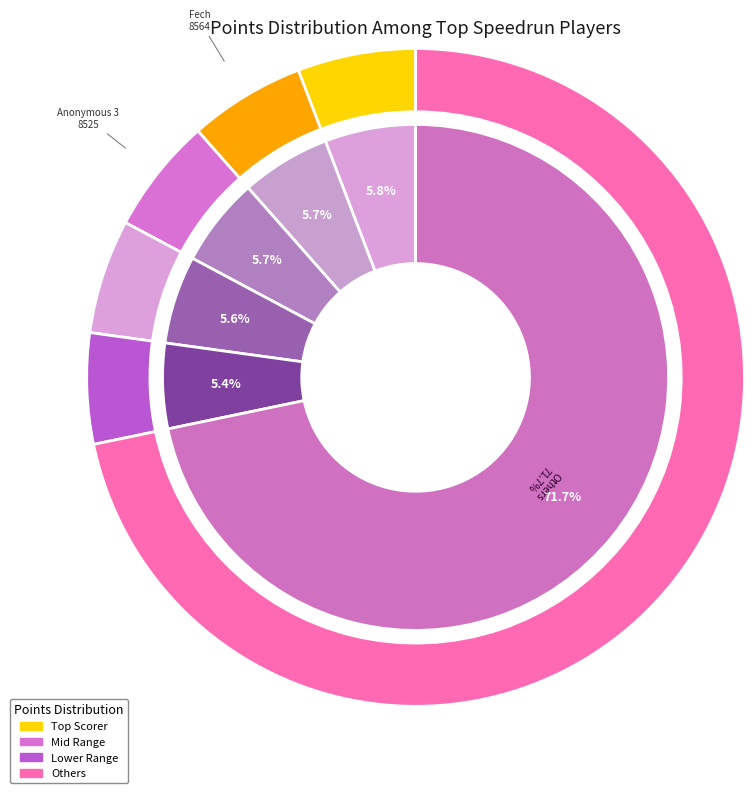

Is it true that lumardy is 1% of the pie?

False